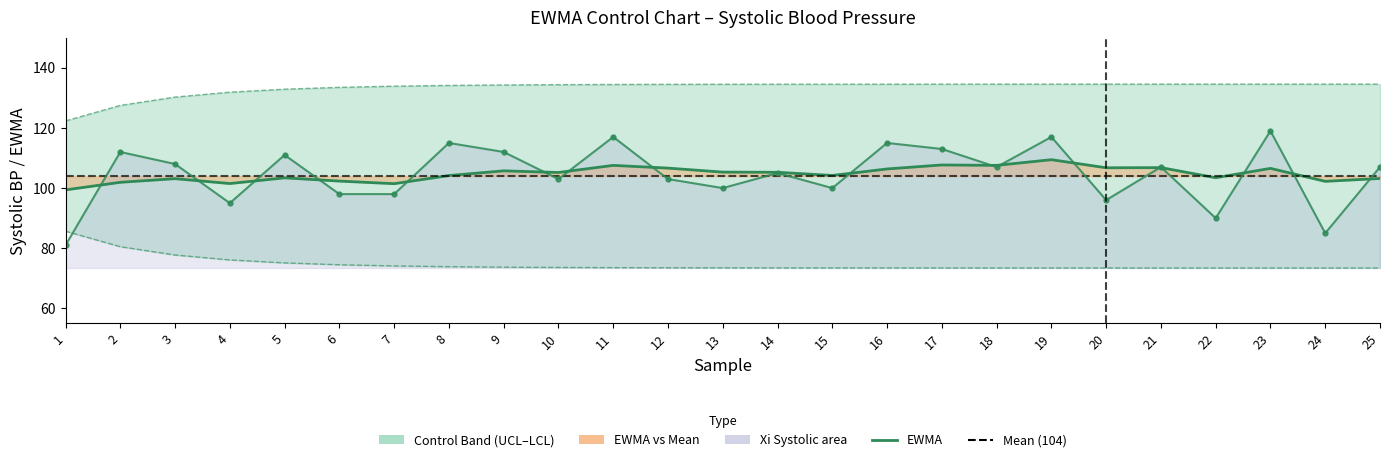

At which label does Xi Systolic reach its minimum?

1